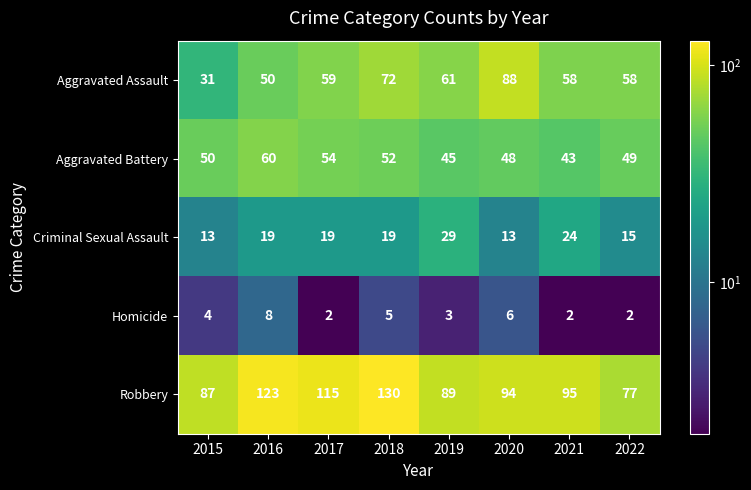

Count the Homicide values in the range 2 to 6.

7